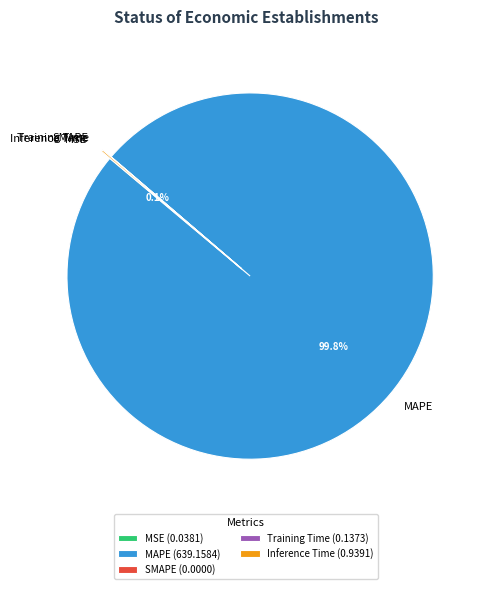

Is there a majority slice in this chart?

Yes